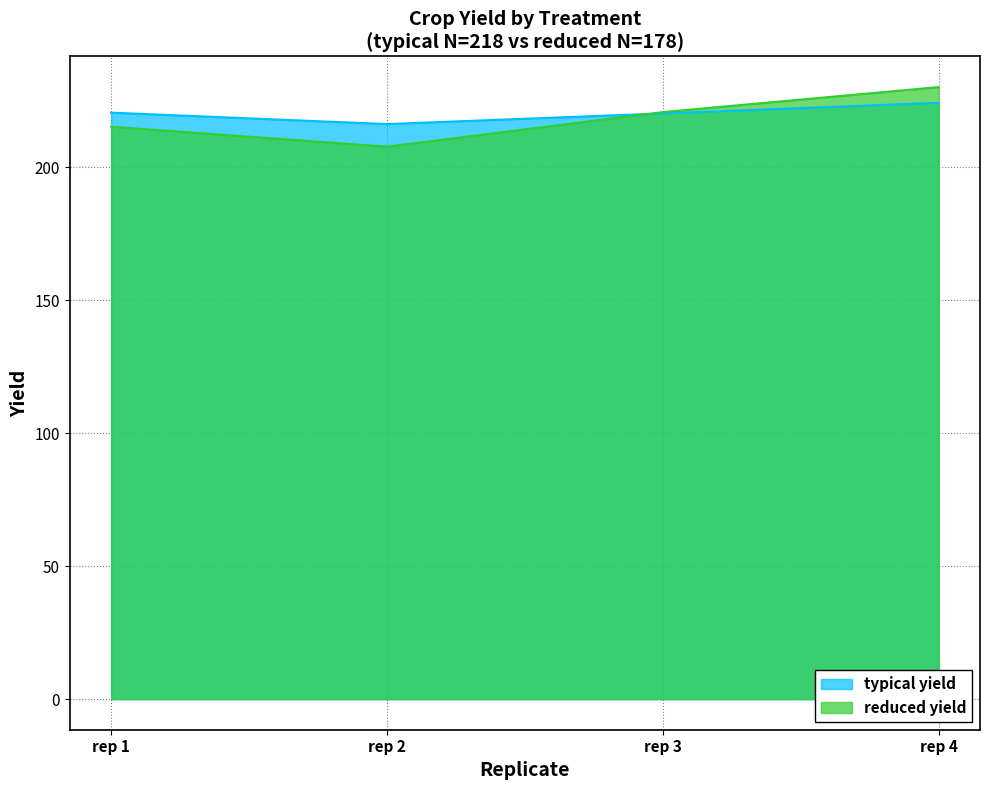

At which category is the sum across all series the highest?

rep 4